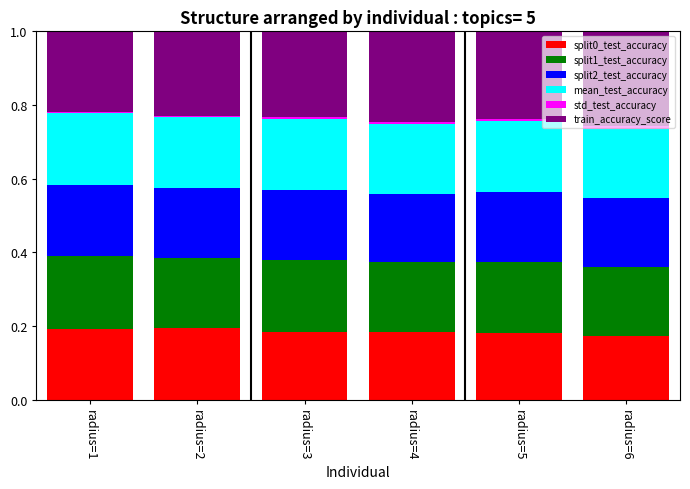

The value of split0_test_accuracy at radius=6 is 0.3. True or false?

False